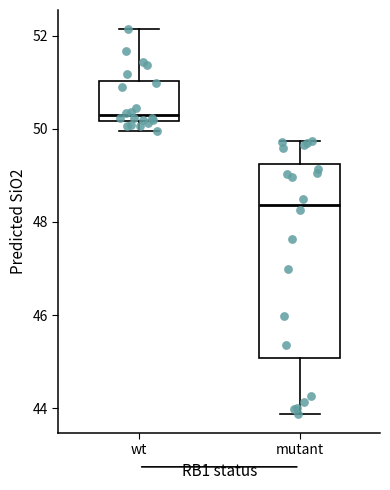

Which box is the tallest, from its lower edge to its upper edge?

mutant